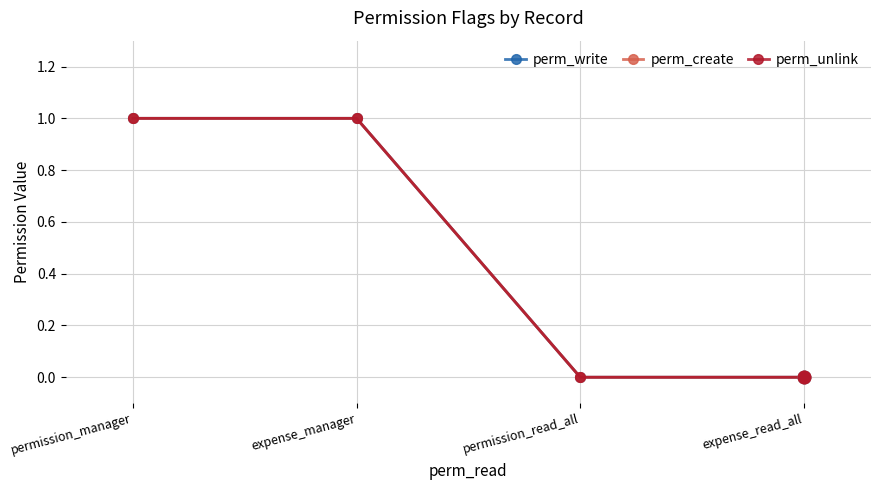

What is the sum of all perm_write values?

2